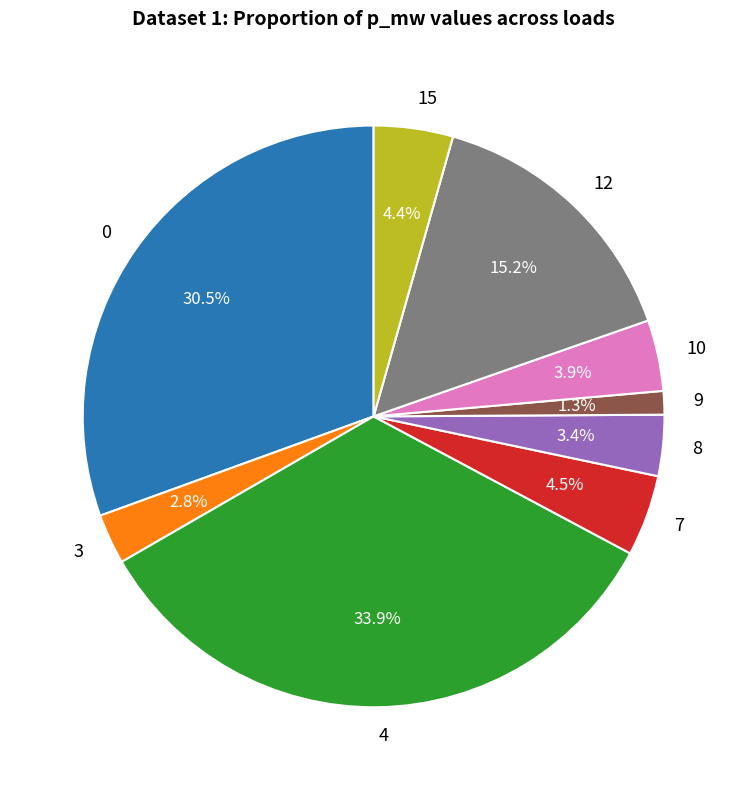

Is 9 the majority of the pie?

No